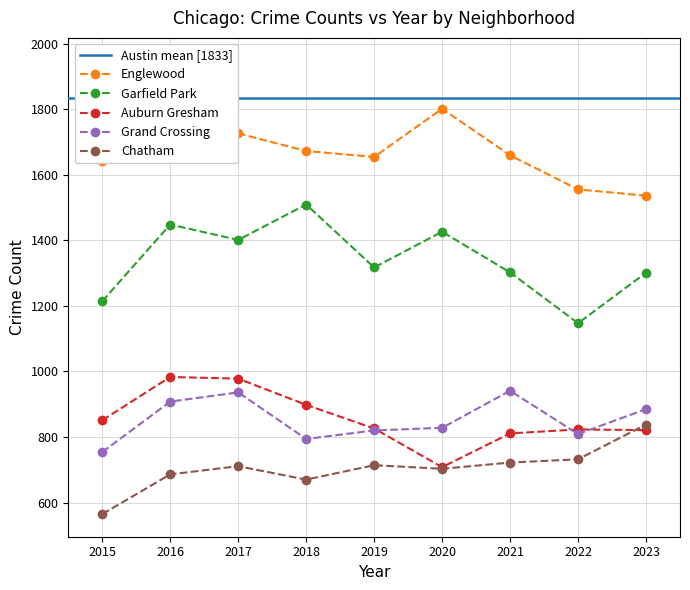

What is the difference between the maximum and minimum values in the Grand Crossing series?

187